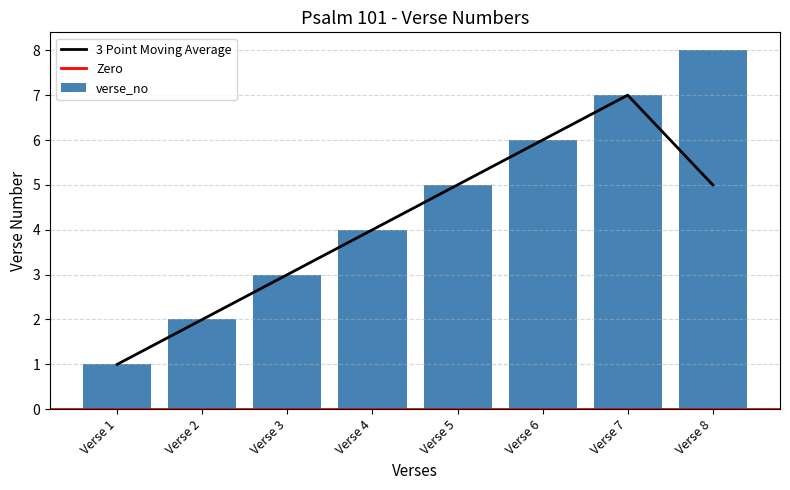

True or false: the data shows 9 at Verse 6.

False